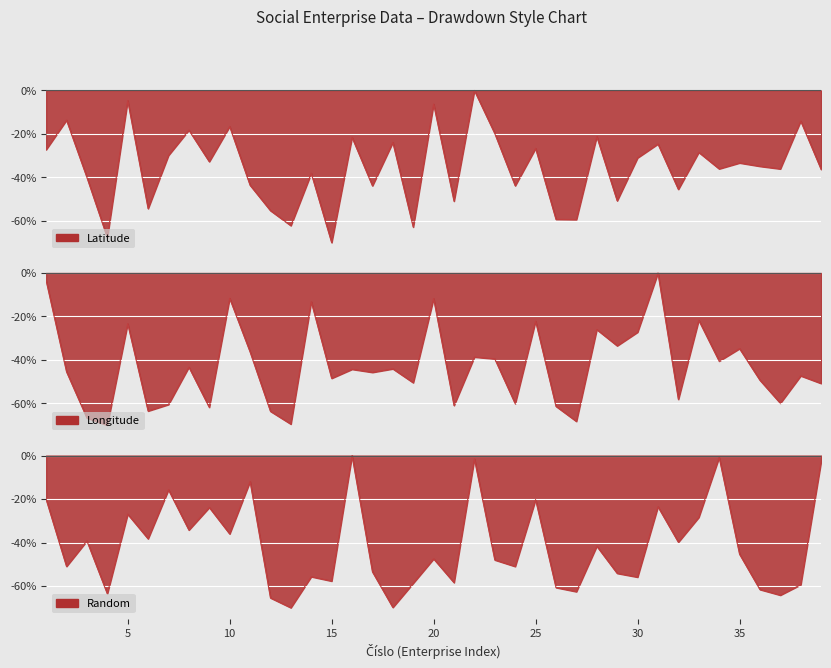

At which category does Random reach its first local peak?

3